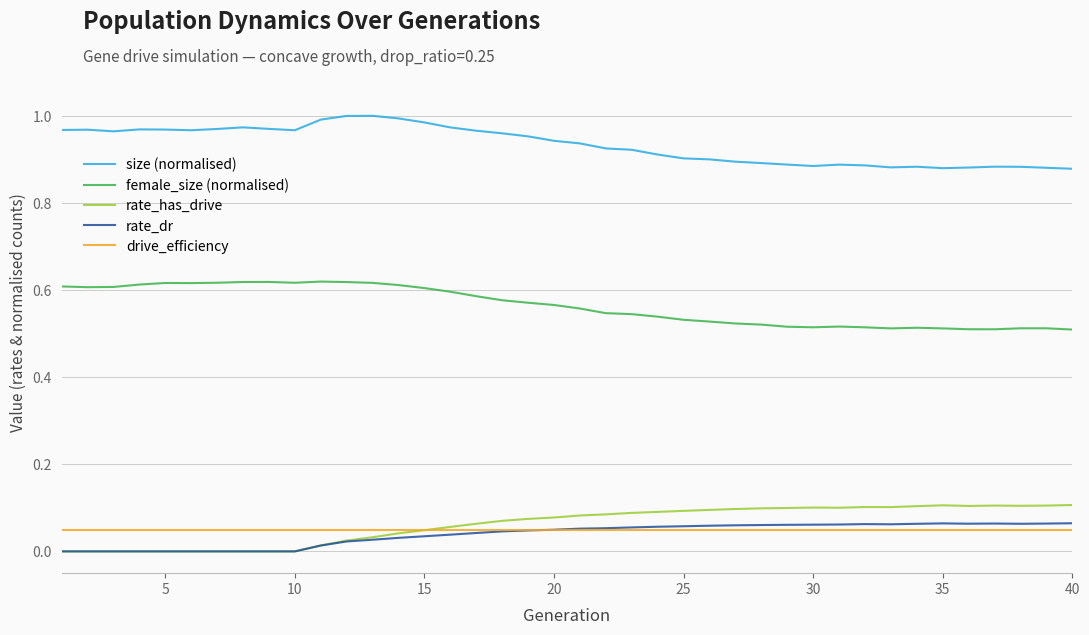

True or false: female_size (normalised) and rate_has_drive cross at least once.

False